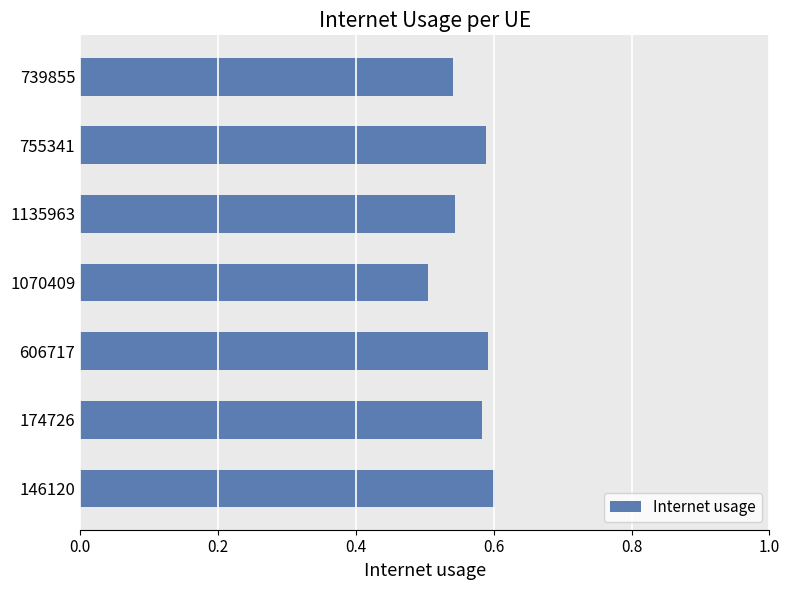

The value at 1070409 is 0.2. True or false?

False